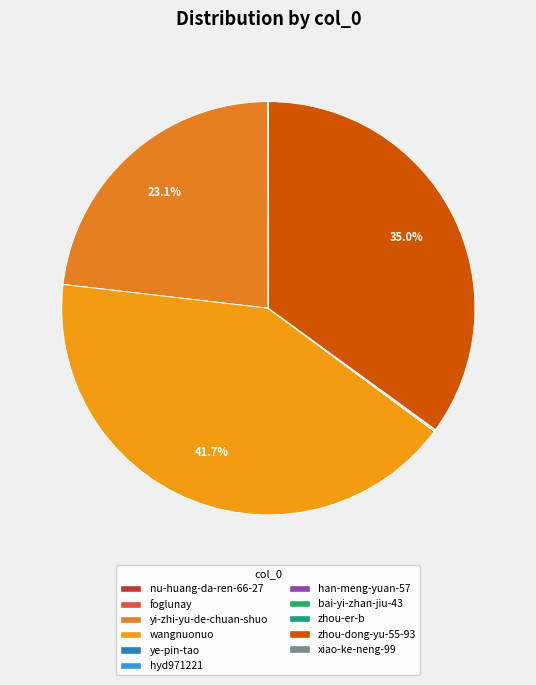

Rank the categories by value from lowest to highest.

bai-yi-zhan-jiu-43, xiao-ke-neng-99, ye-pin-tao, nu-huang-da-ren-66-27, zhou-er-b, hyd971221, foglunay, han-meng-yuan-57, yi-zhi-yu-de-chuan-shuo, zhou-dong-yu-55-93, wangnuonuo